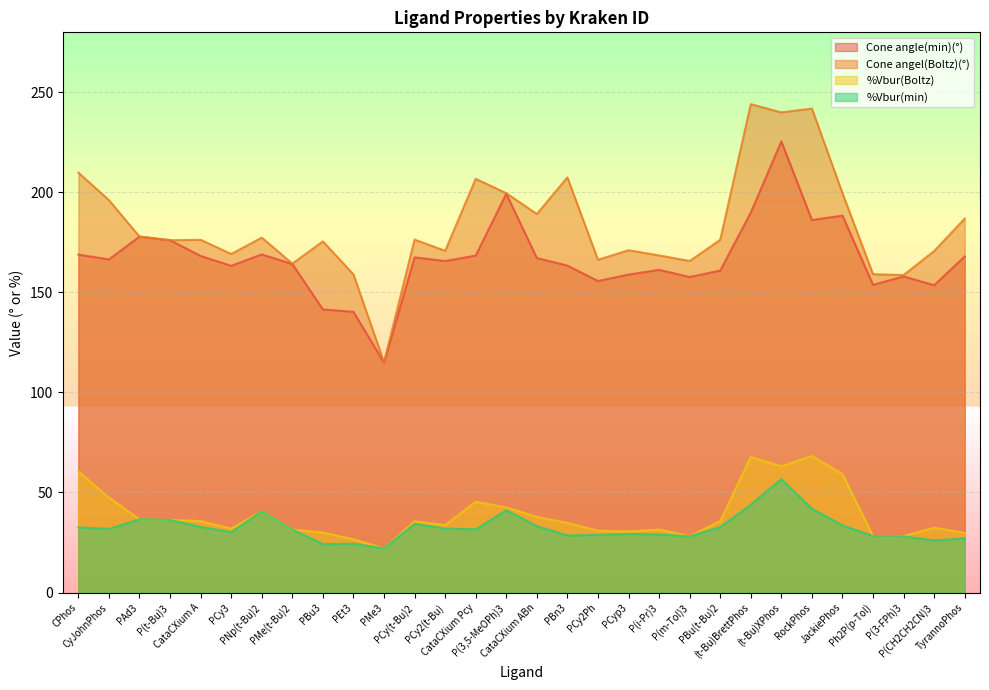

Which series has the largest total across all categories?

Cone angel(Boltz)(°)